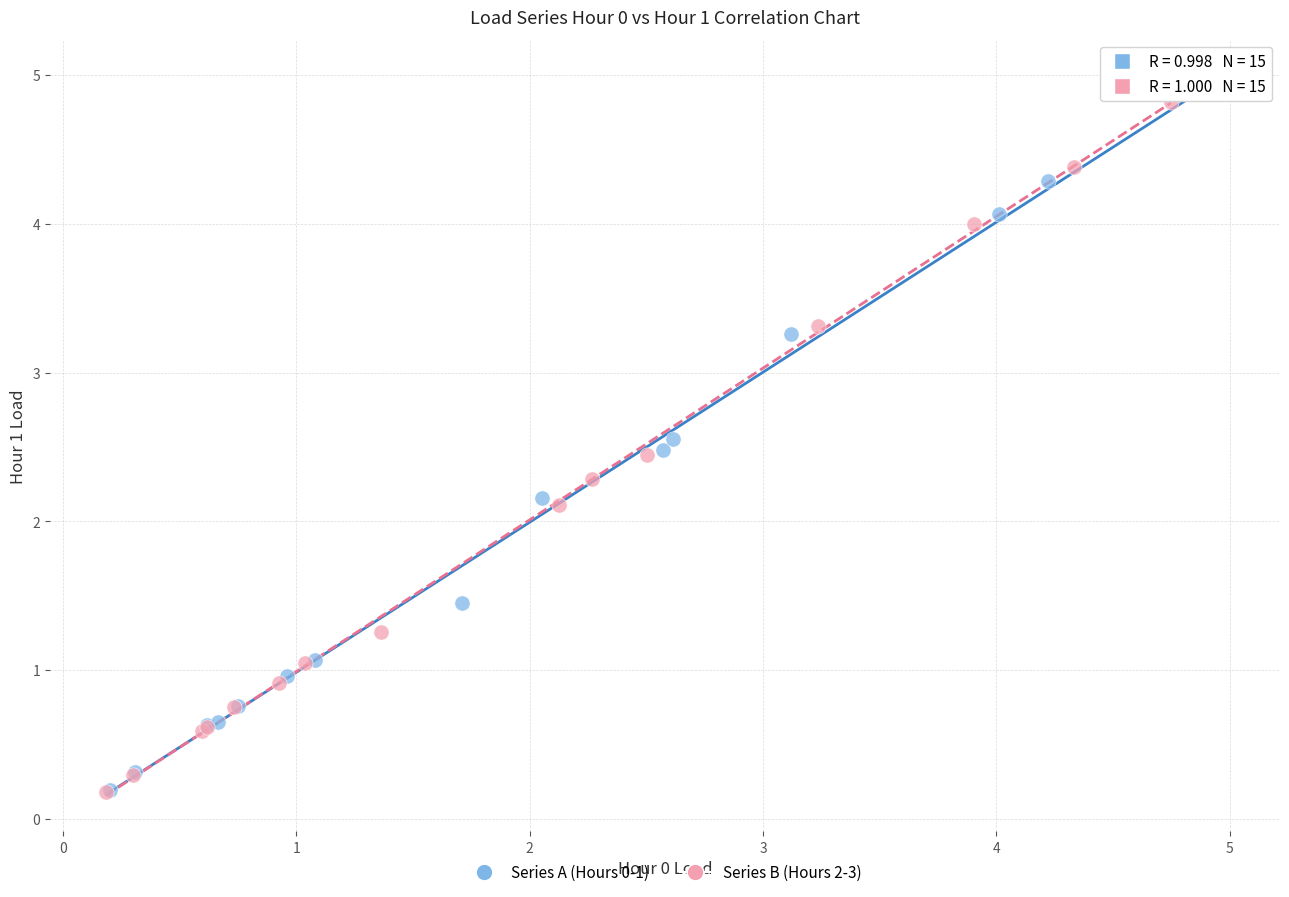

What are all the series names shown in the legend?

Series A (Hours 0-1), Series B (Hours 2-3)